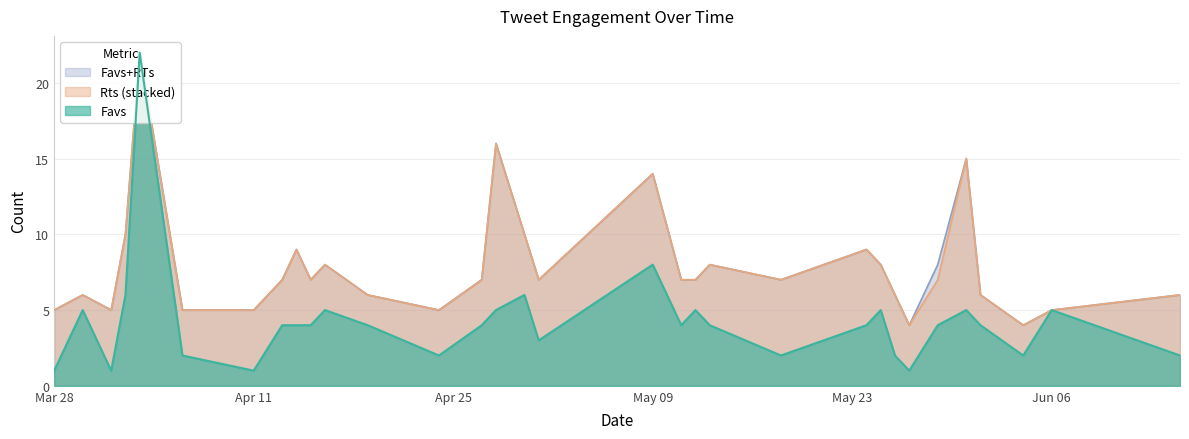

What is the minimum value for Favs?

1